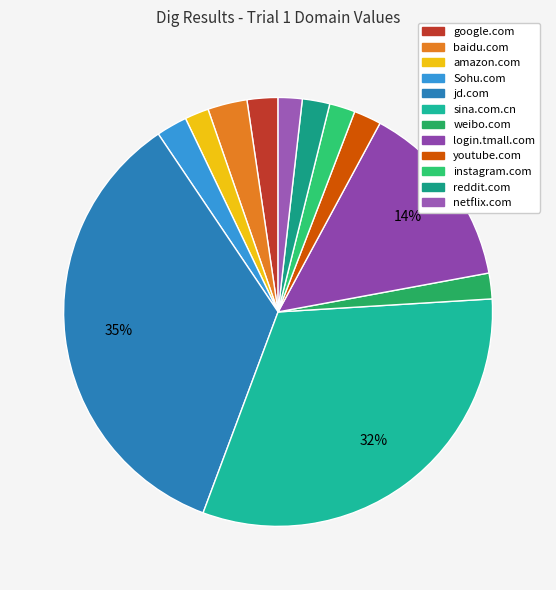

How many segments does this pie chart have?

12